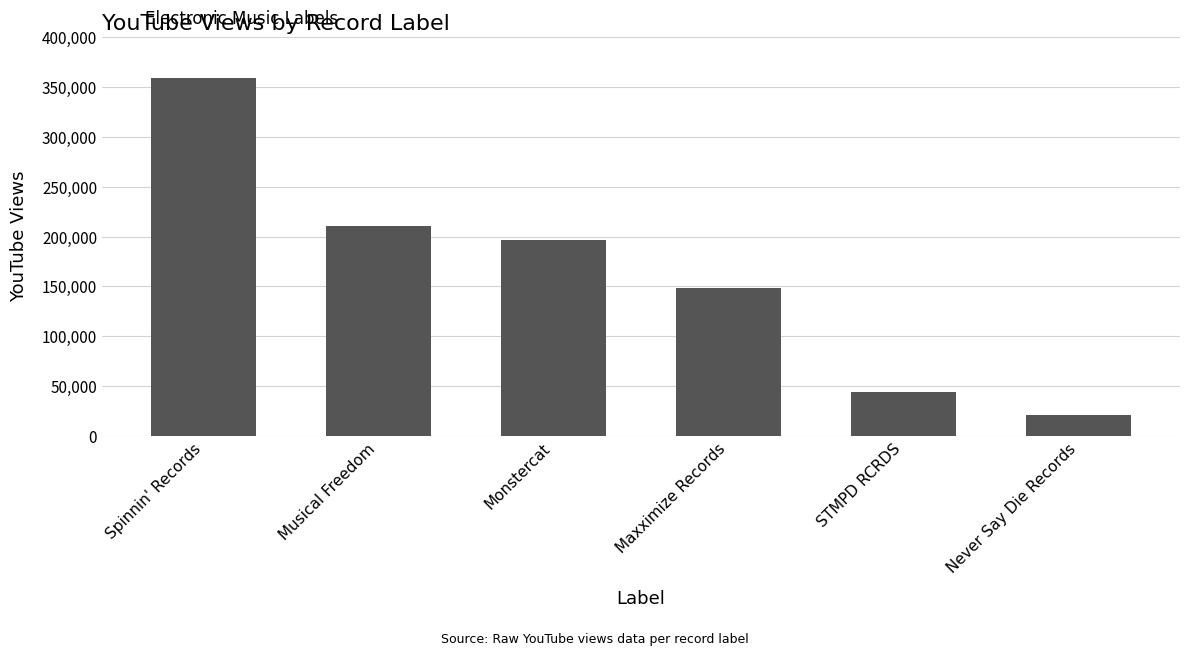

List the labels in order of value, smallest first.

Never Say Die Records, STMPD RCRDS, Maxximize Records, Monstercat, Musical Freedom, Spinnin' Records